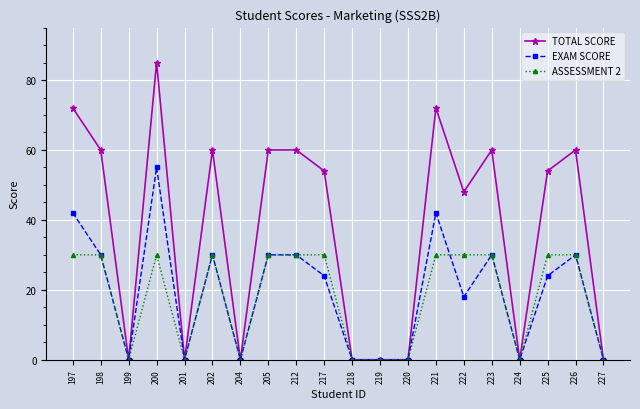

What is the maximum value for ASSESSMENT 2?

30